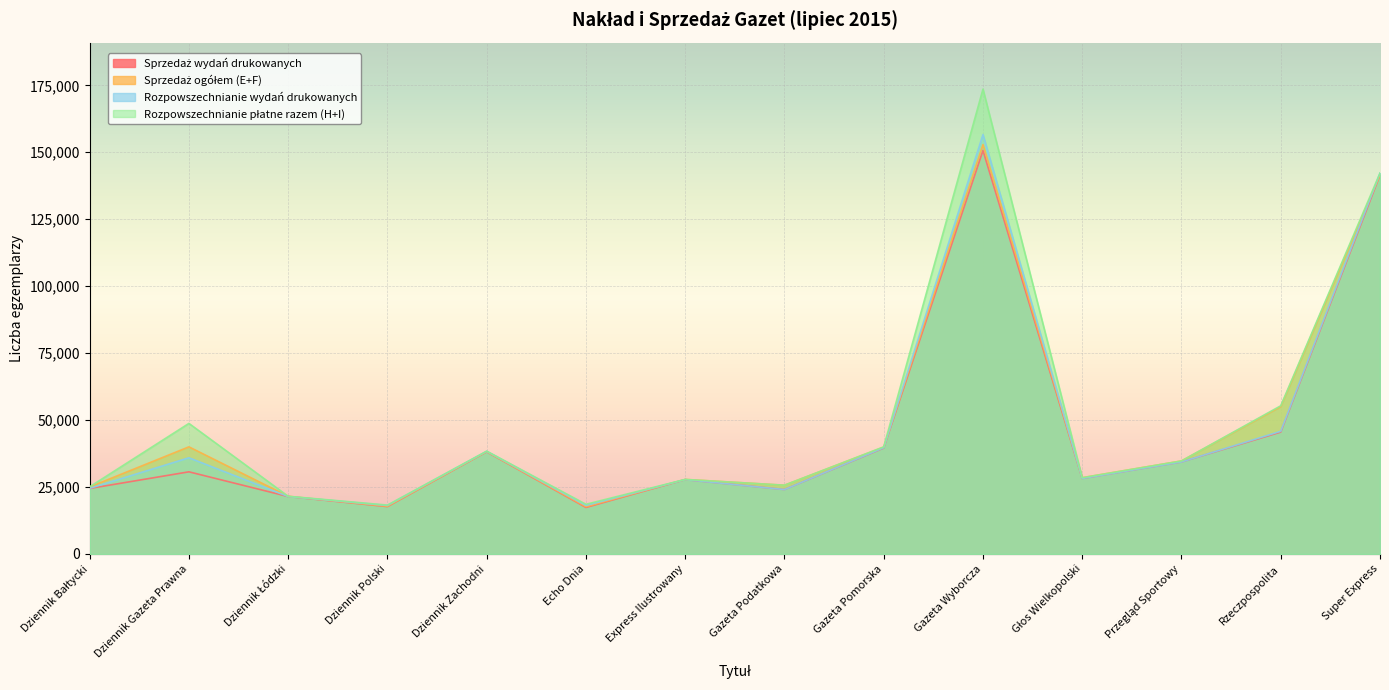

True or false: Sprzedaż wydań drukowanych and Rozpowszechnianie wydań drukowanych cross at least once.

False